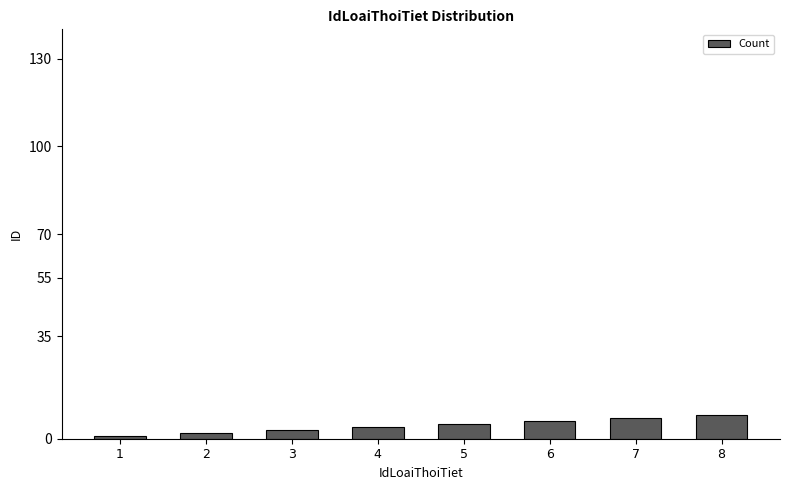

What is the sum of all values?

36